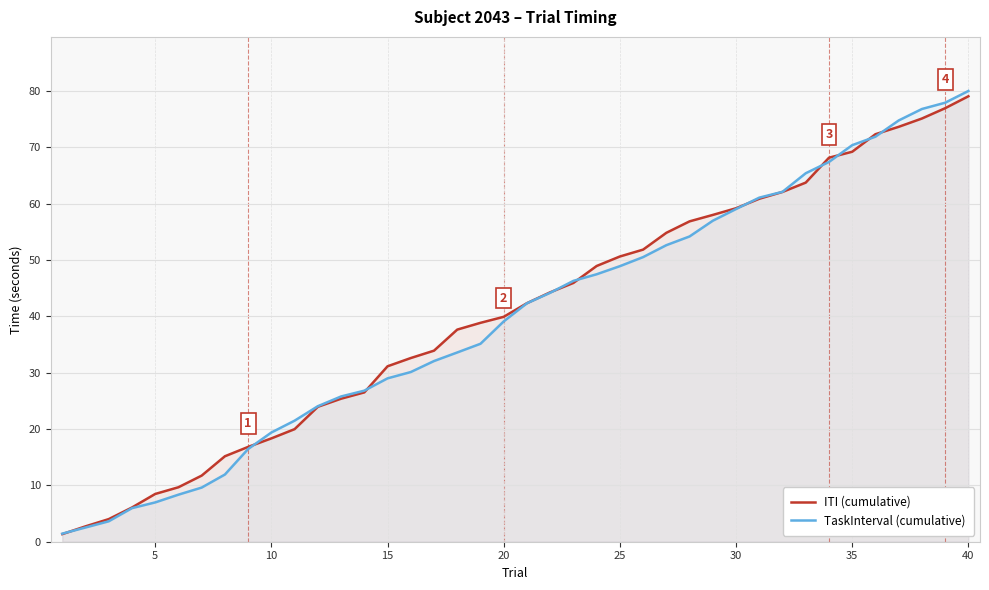

How many times do ITI (cumulative) and TaskInterval (cumulative) cross each other?

10